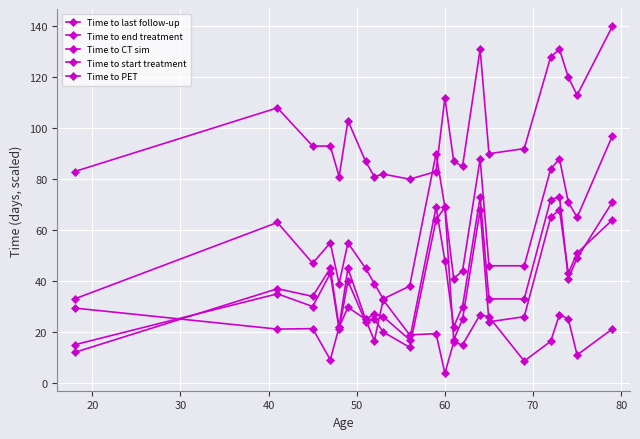

Which series ends up on top after the final intersection of Time to start treatment and Time to end treatment?

Time to end treatment